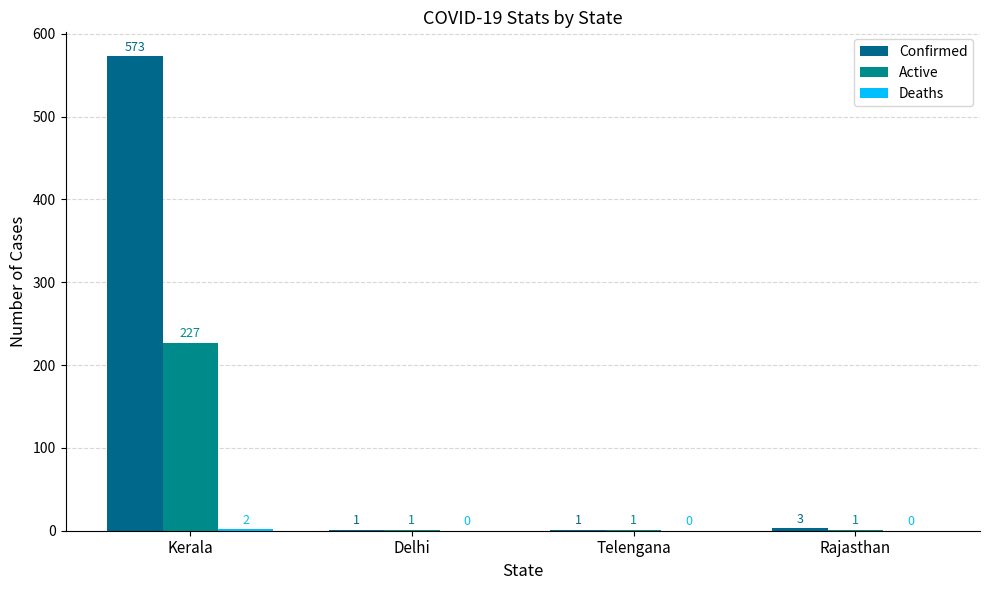

At Delhi, list the series in order from smallest to largest.

Deaths, Confirmed, Active